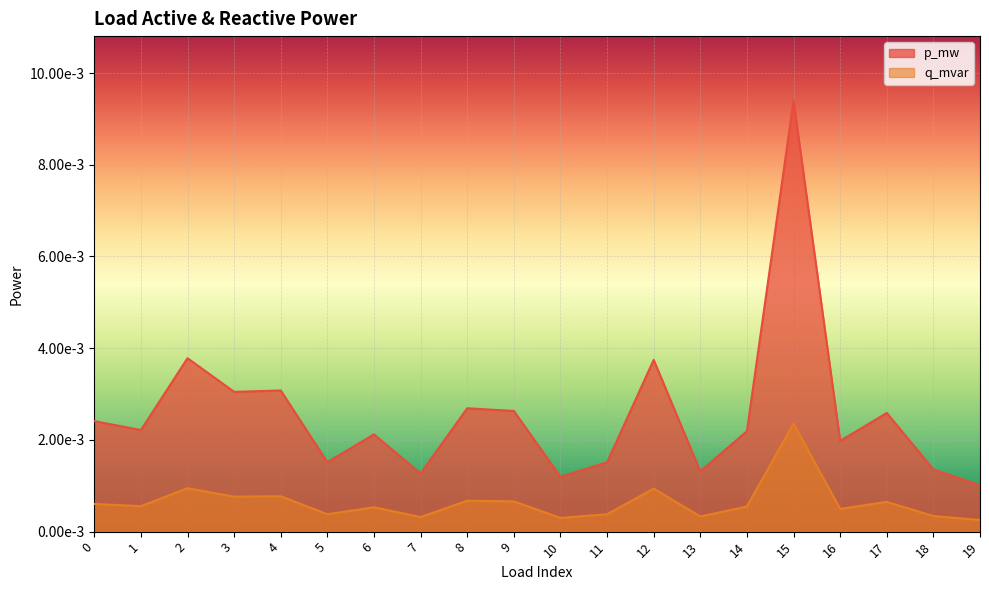

True or false: p_mw and q_mvar cross at least once.

False